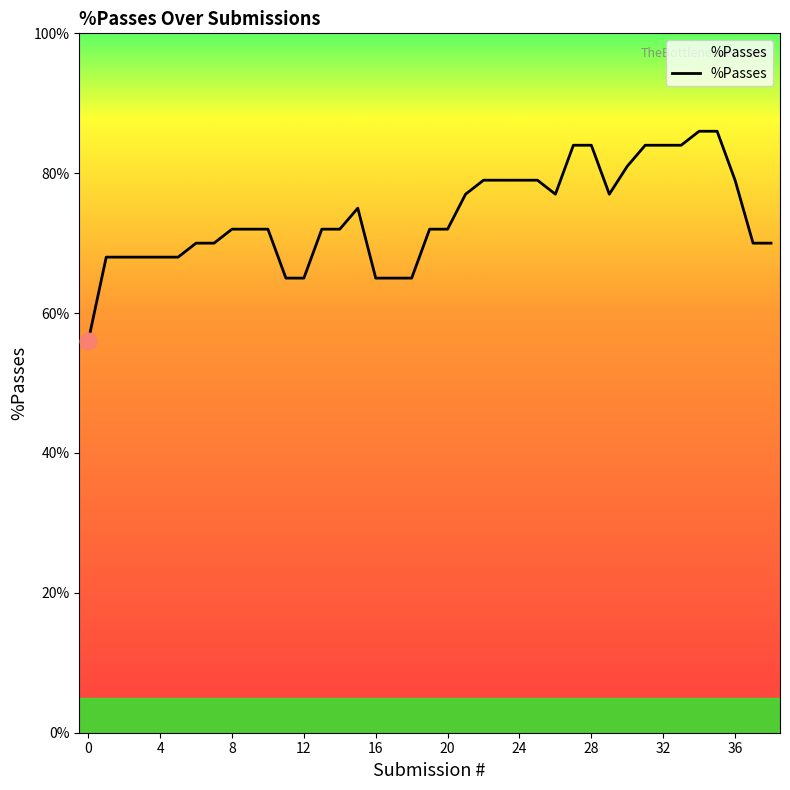

Reading left to right, list all the values displayed in this chart.

56	68	68	68	68	68	70	70	72	72	72	65	65	72	72	75	65	65	65	72	72	77	79	79	79	79	77	84	84	77	81	84	84	84	86	86	79	70	70